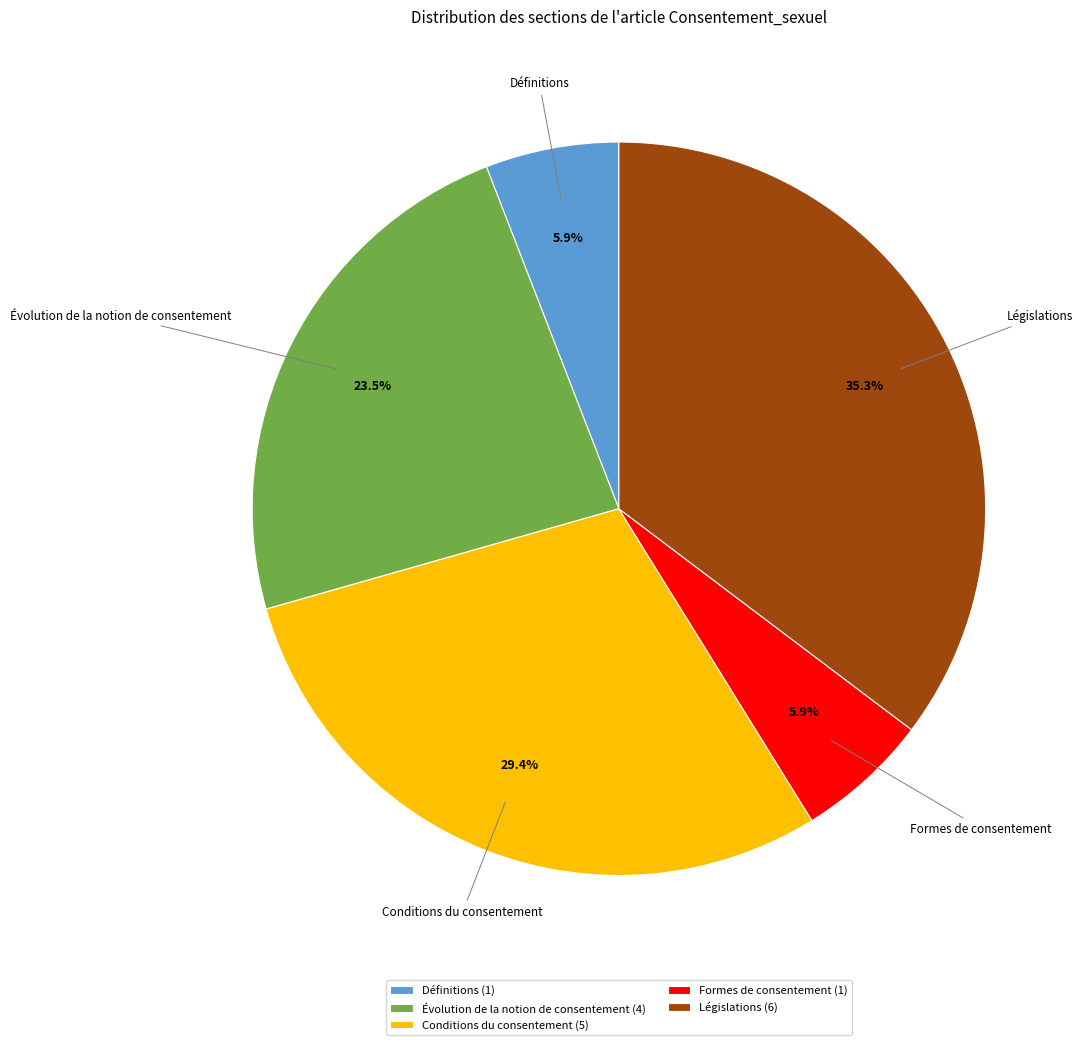

Combined, do Évolution de la notion de consentement and Législations account for over 50%?

Yes